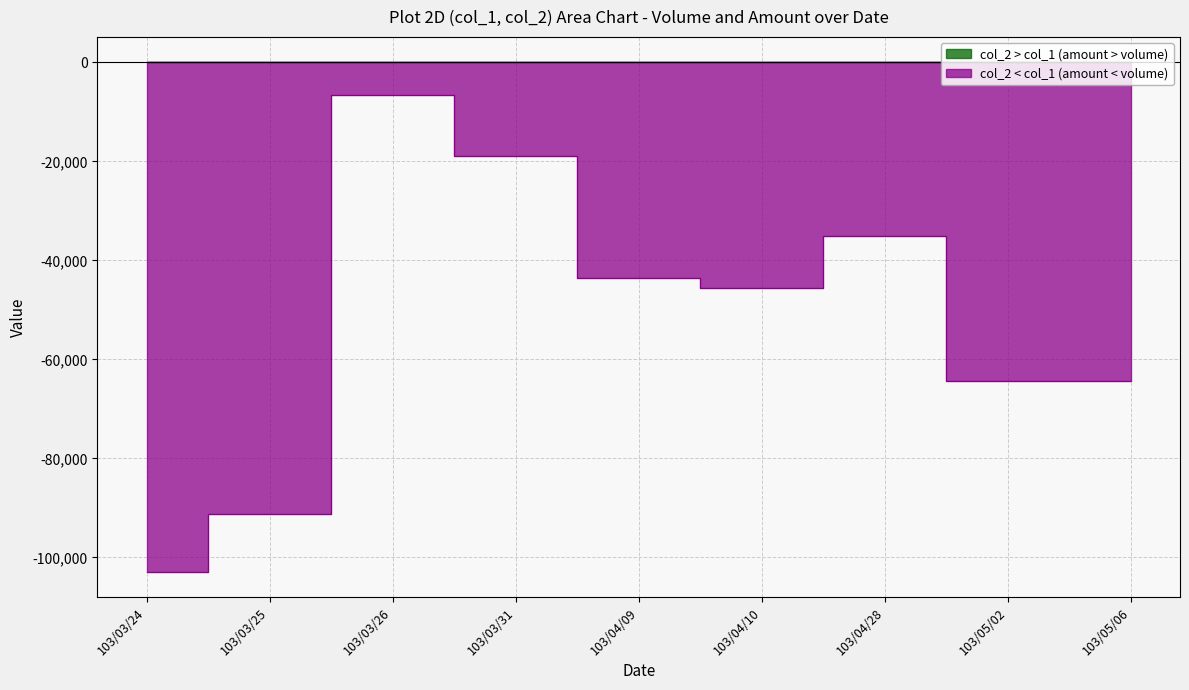

True or false: col_1 (Volume) and col_2 (Amount) intersect in this chart.

False